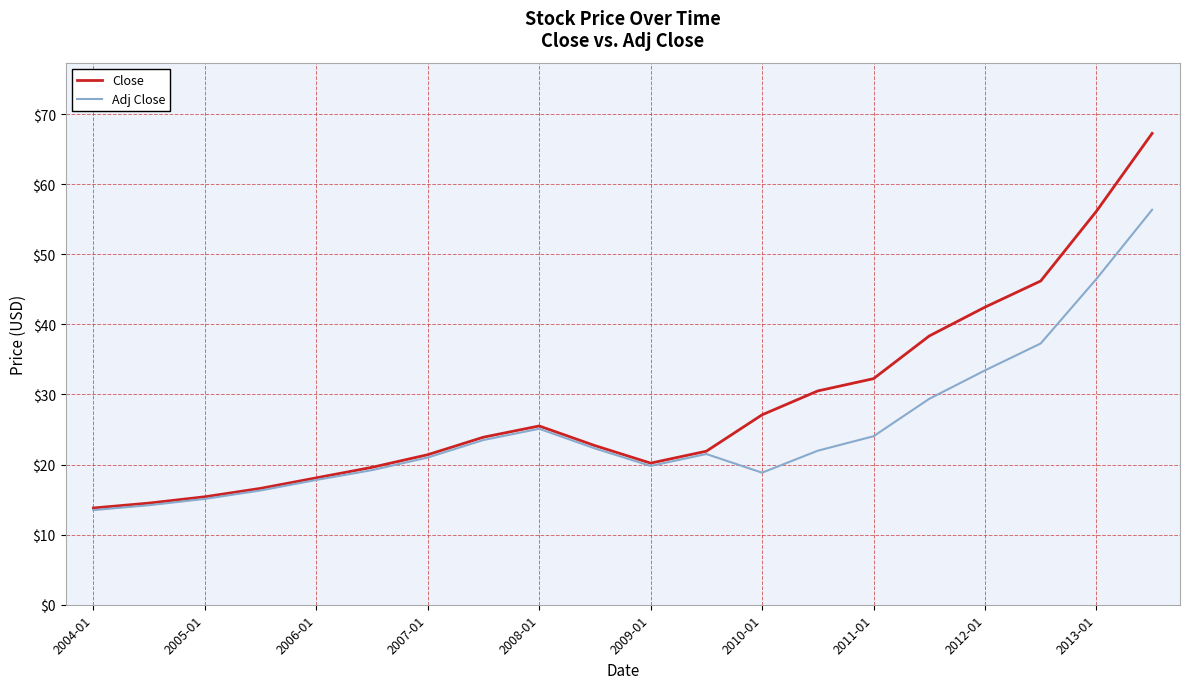

Which series has the widest spread of values?

Close